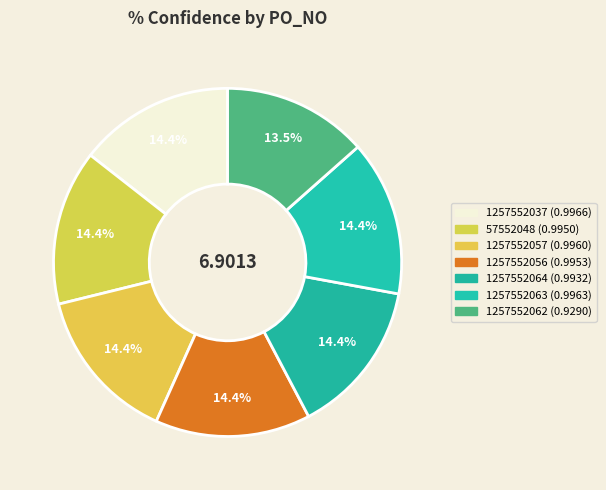

Does 57552048 account for over 50% of the chart?

No